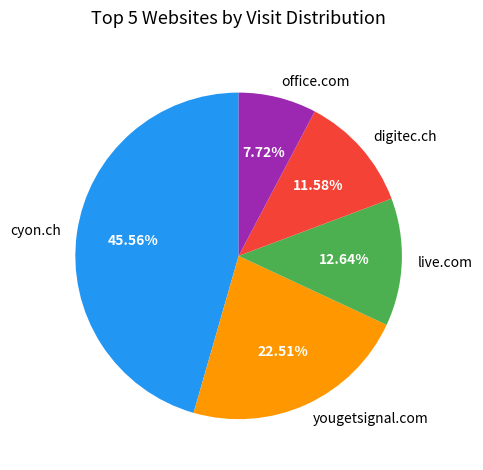

Rank the categories by value from lowest to highest.

office.com, digitec.ch, live.com, yougetsignal.com, cyon.ch